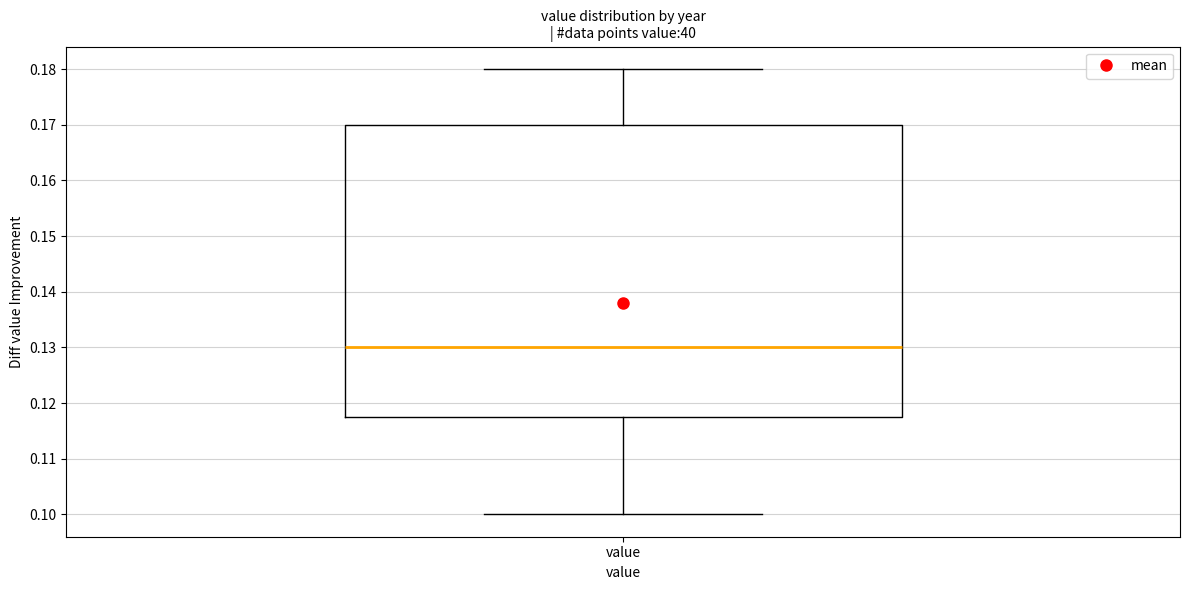

Where does the median line of the box for value sit on the y-axis? The values are not printed on the chart, so give them approximately, as read against the axis.

0.130